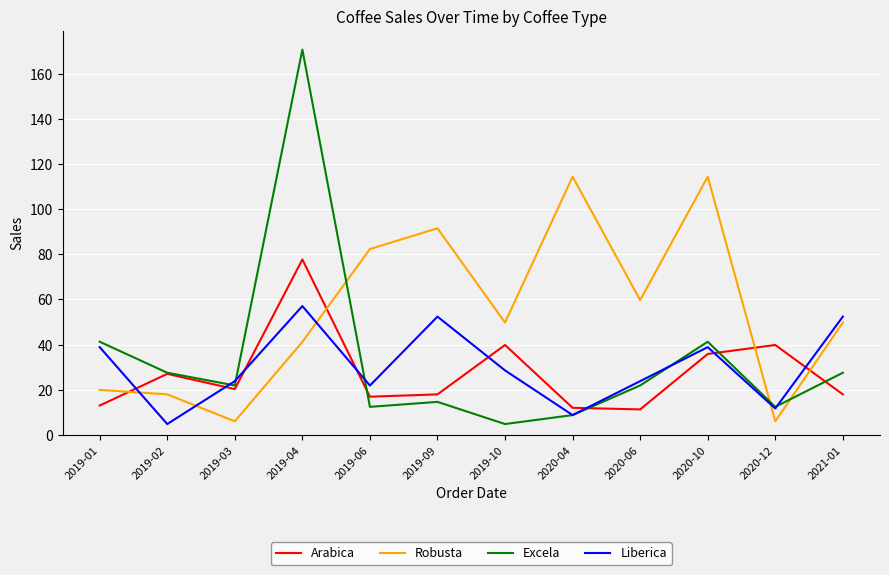

True or false: Arabica and Robusta cross at least once.

True